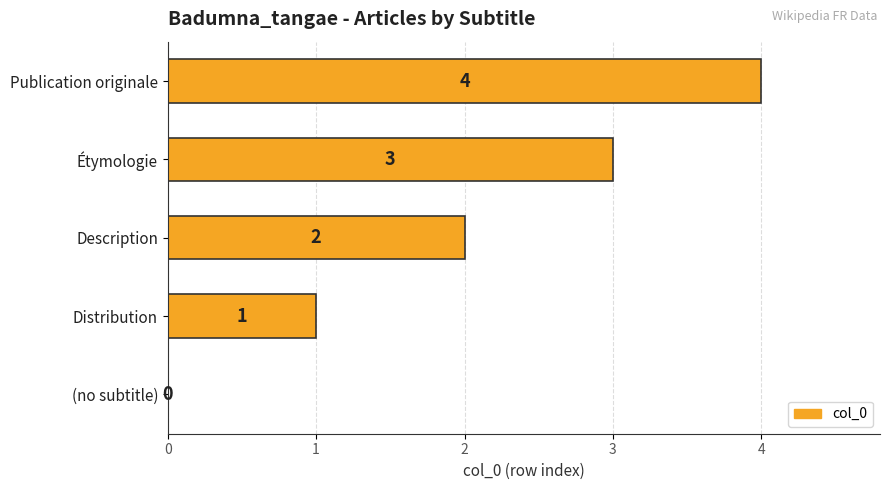

Which has a higher value, Publication originale or Étymologie?

Publication originale